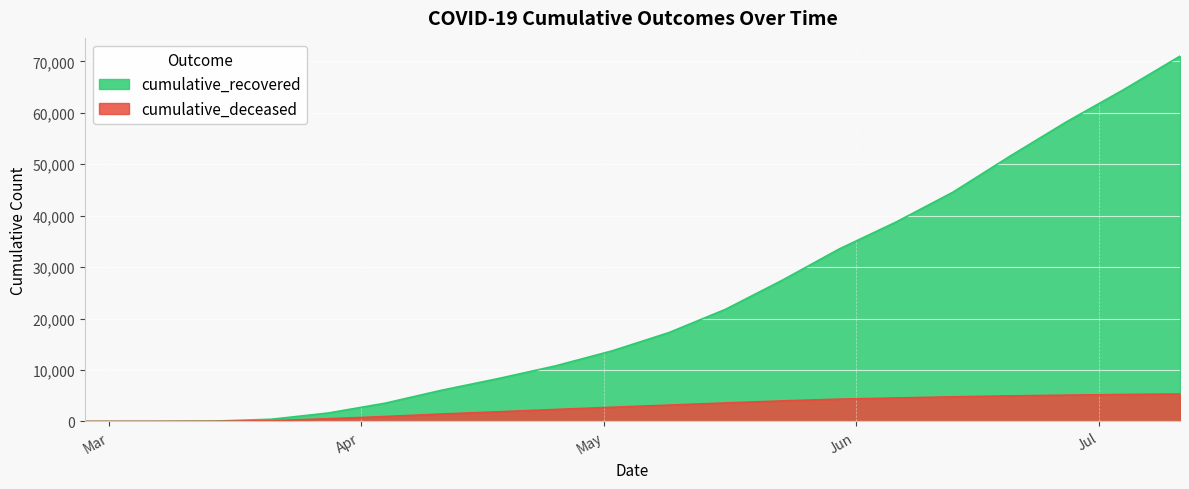

What is the label of the 1st point from the right?

2020-07-11